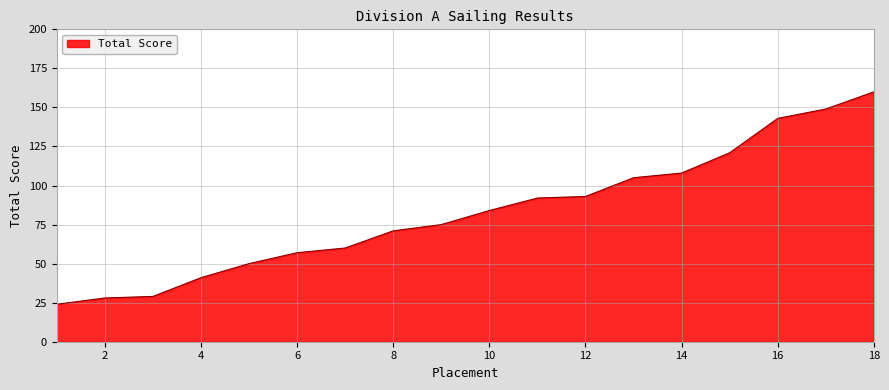

How many lines are shown in the chart?

1